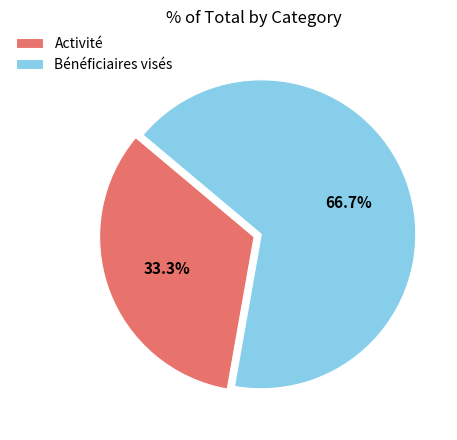

What is the ratio of the value at Activité to the value at Bénéficiaires visés?

0.5